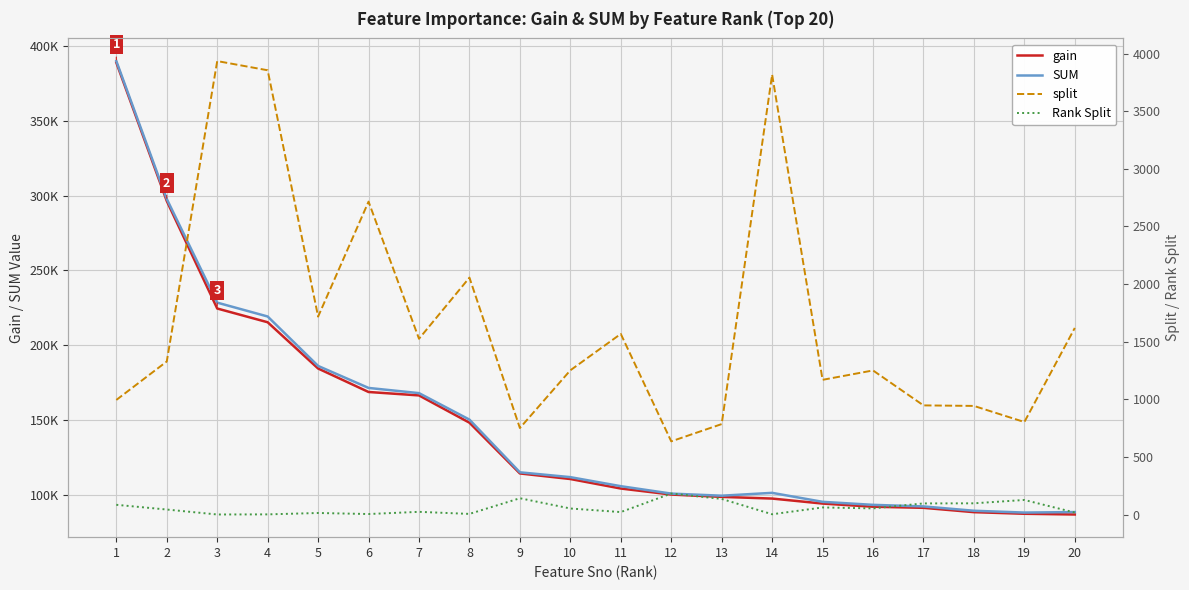

Is this an area chart (filled region under the line)?

No